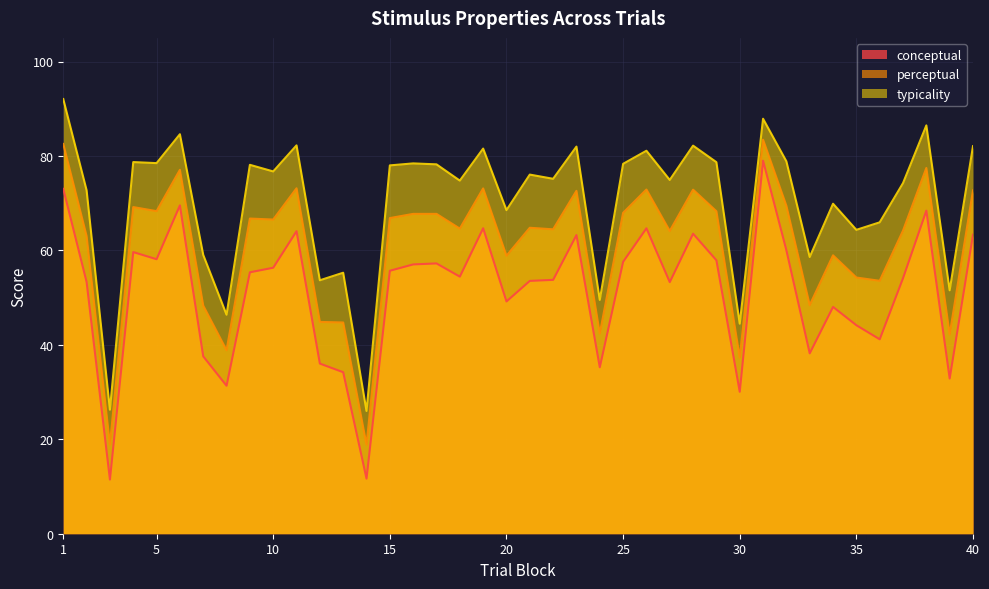

The value of typicality at 8 is 46.4. True or false?

True